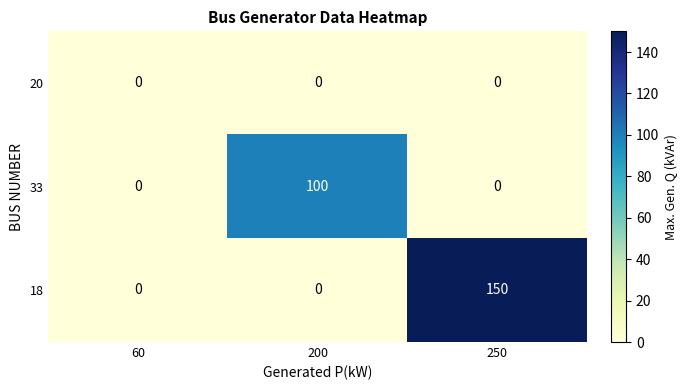

How many categories are shown in the chart?

3